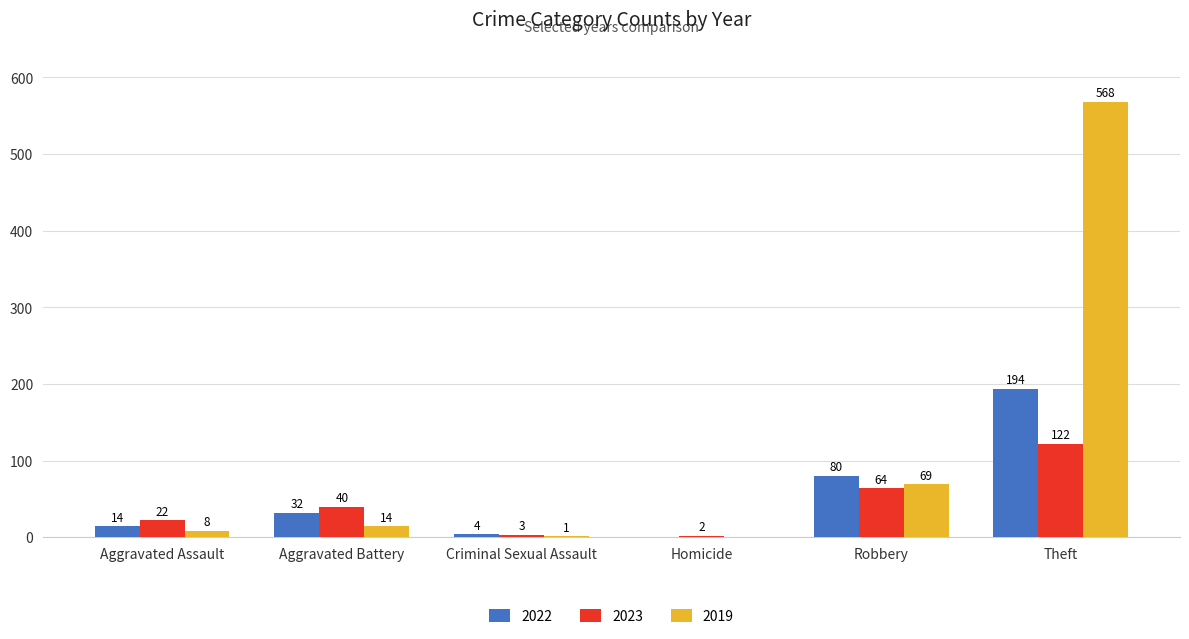

Where is 2023 nearest to the value 62?

Robbery